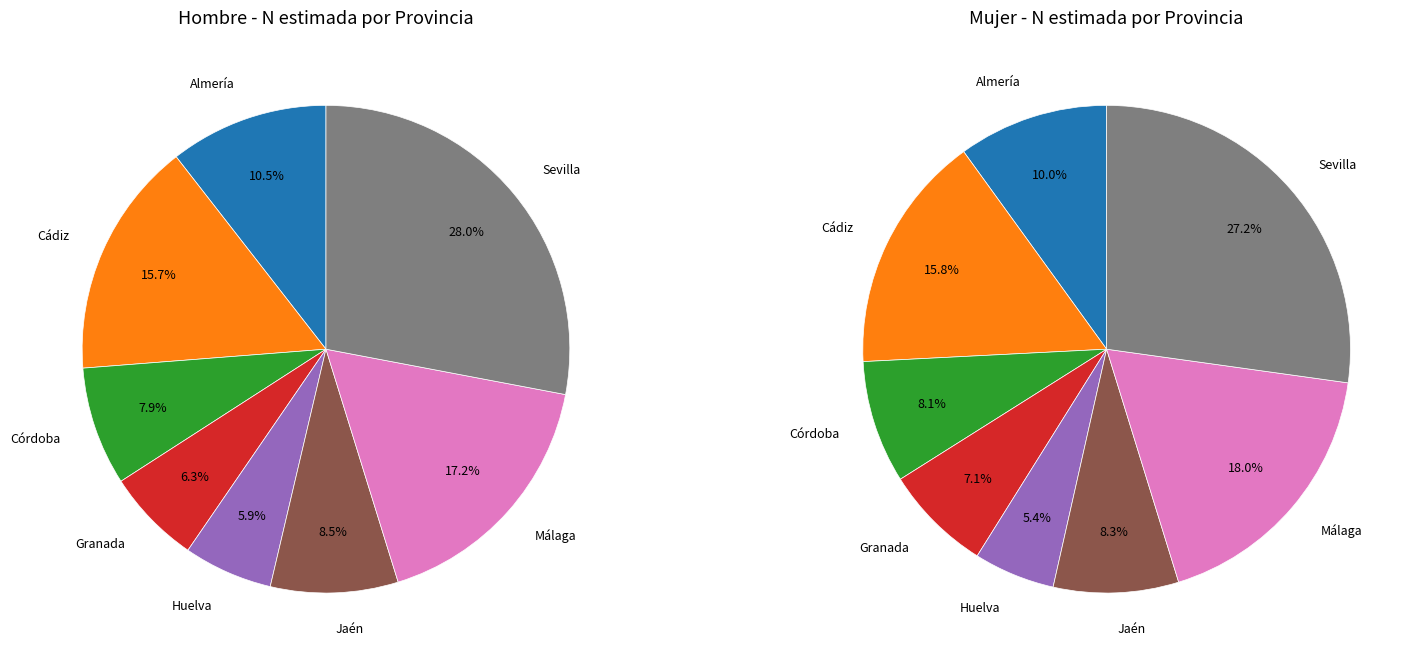

What percentage is the 2 slice, to the nearest percent?

8%